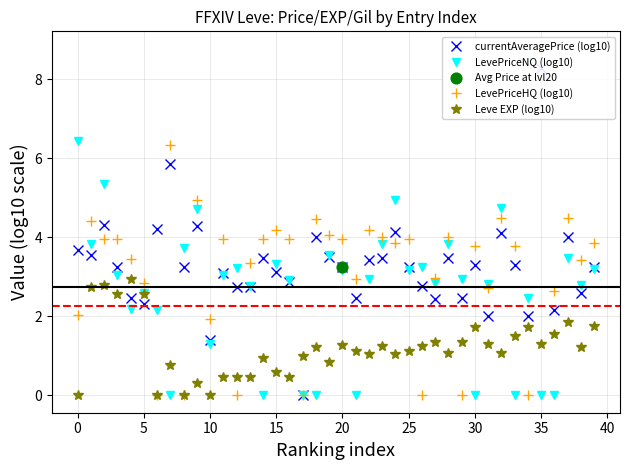

True or false: Leve EXP (log10) has more than 2 interior local peaks.

True